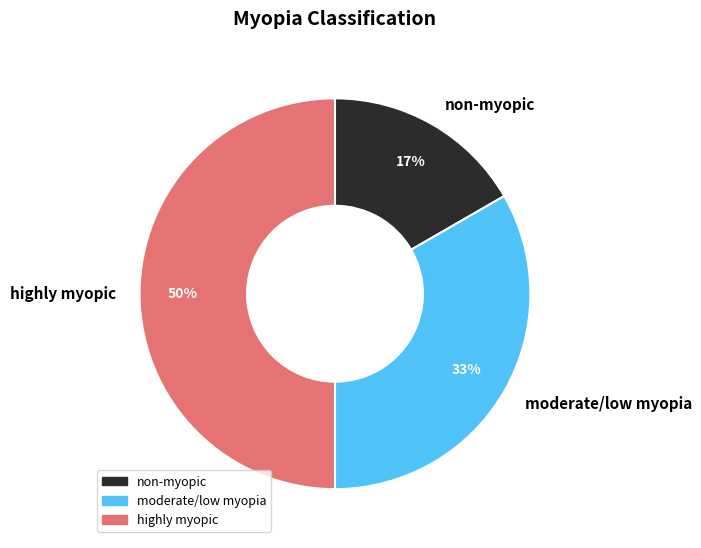

To the nearest percent, what is the average slice percentage?

33%